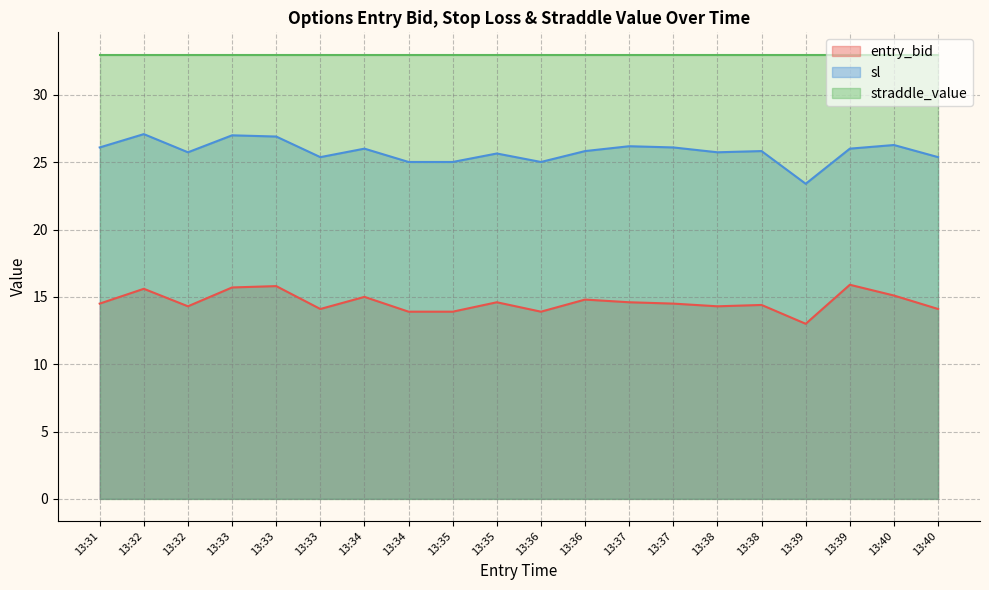

What is the difference between the maximum and minimum values in the entry_bid series?

2.9